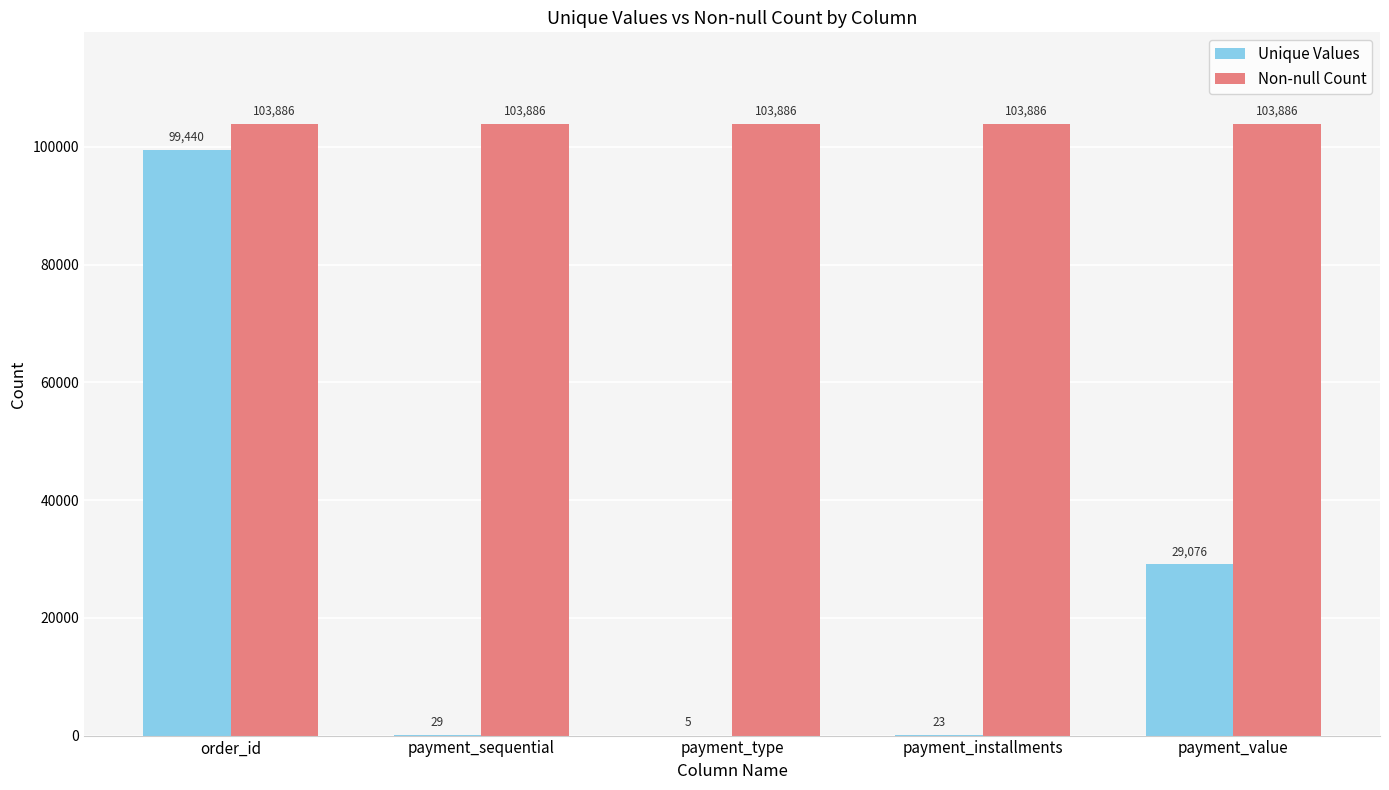

Which series has the largest total across all categories?

Non-null Count